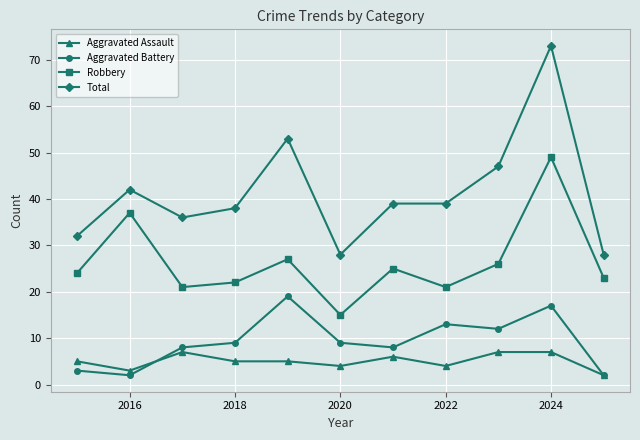

Which series has the largest range (max minus min)?

Total